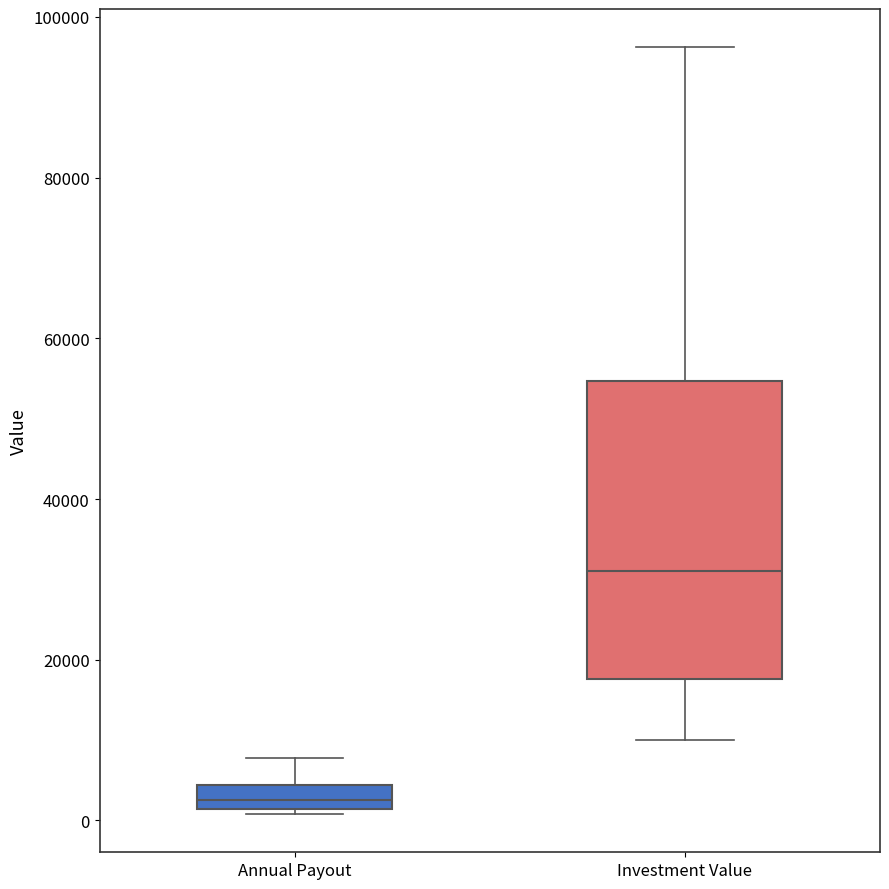

Where does the median line of the box for Investment Value sit on the y-axis? The values are not printed on the chart, so give them approximately, as read against the axis.

32000